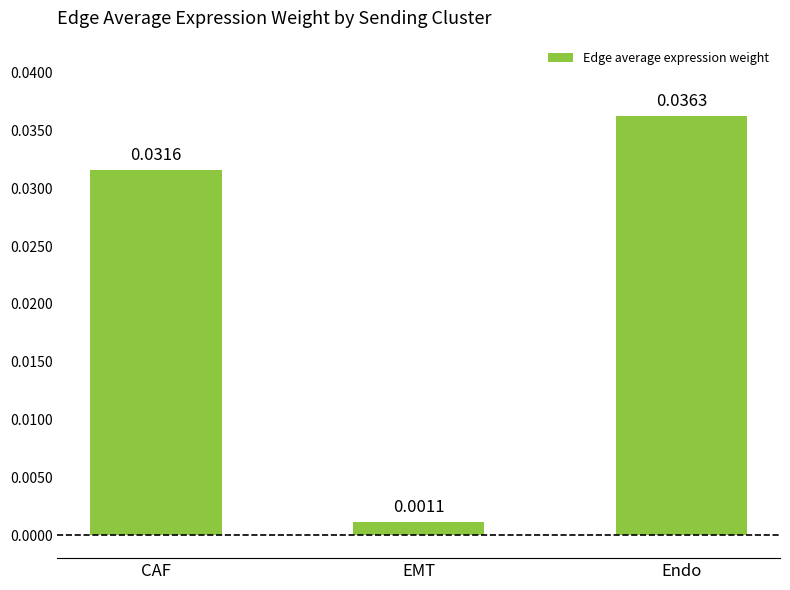

Rank the categories by value from lowest to highest.

EMT, CAF, Endo